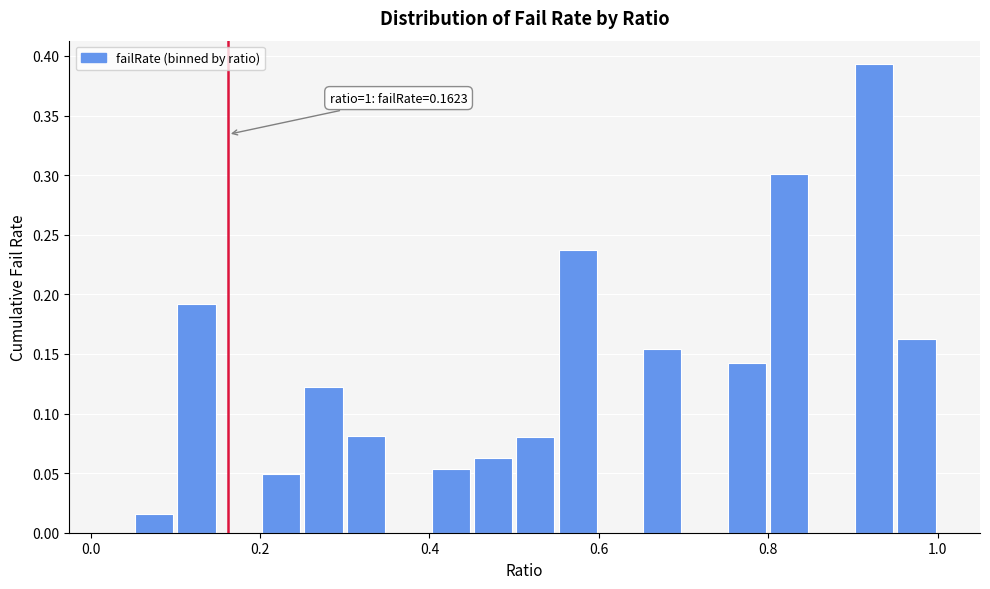

Read against the x-axis, roughly where is the centre of the tallest bar?

0.92